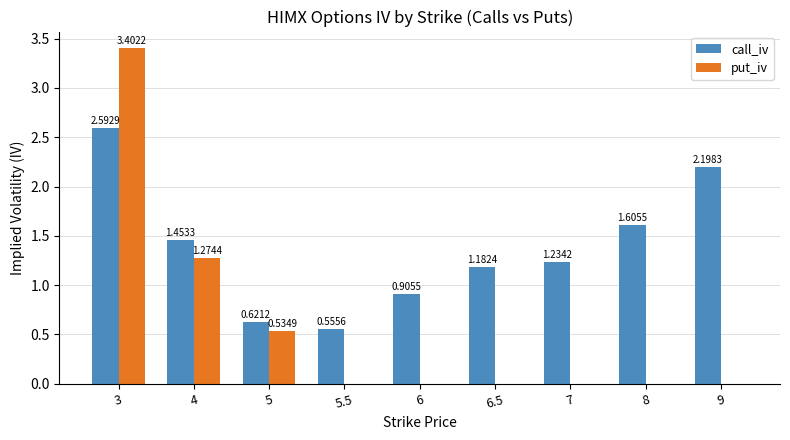

What is the total value across all series at 4?

2.7